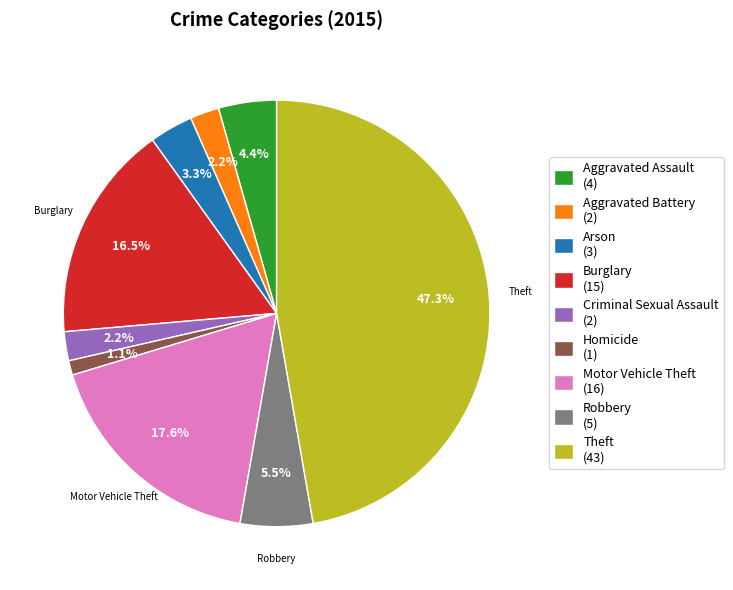

What is the total percentage of Arson (3) and Motor Vehicle Theft (16)?

20.9%